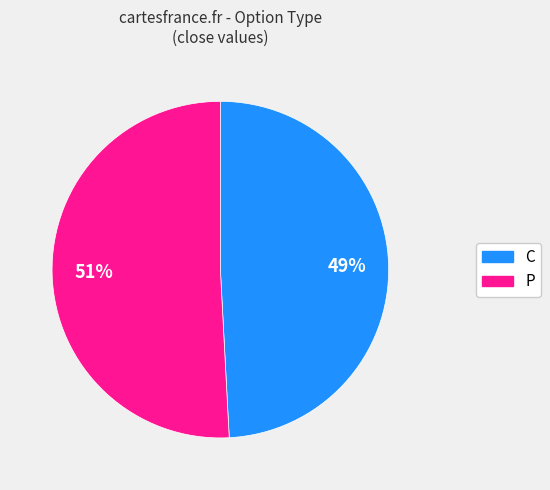

What percentage is the P slice, to the nearest percent?

51%